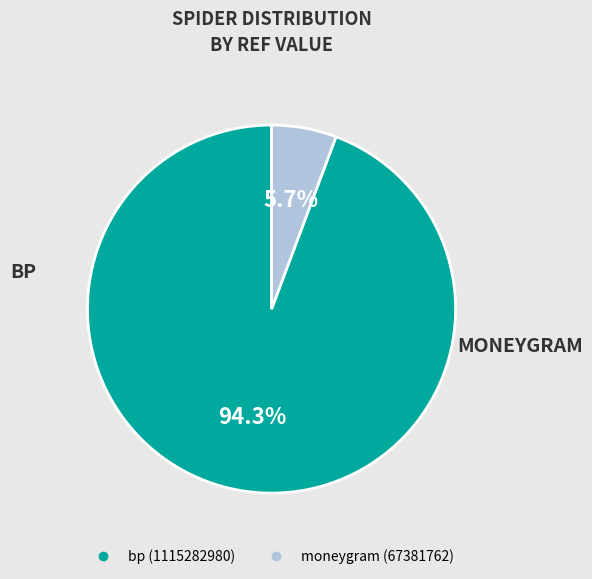

Rank the categories by value from lowest to highest.

moneygram, bp